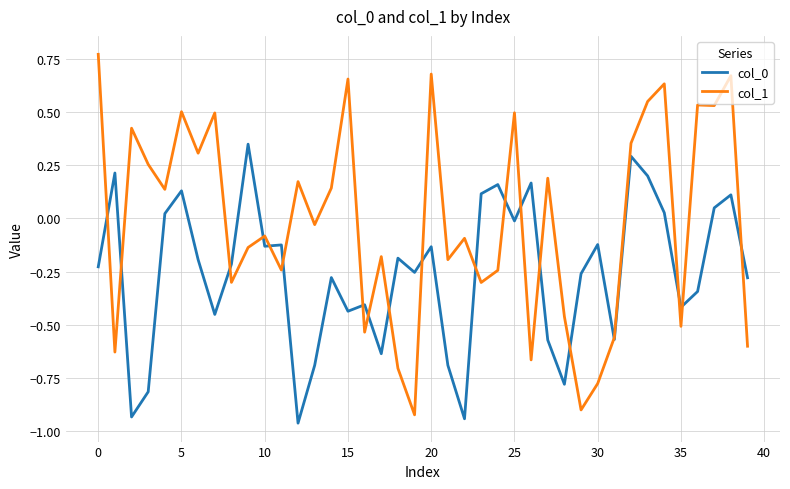

Which series has the largest total across all categories?

col_1